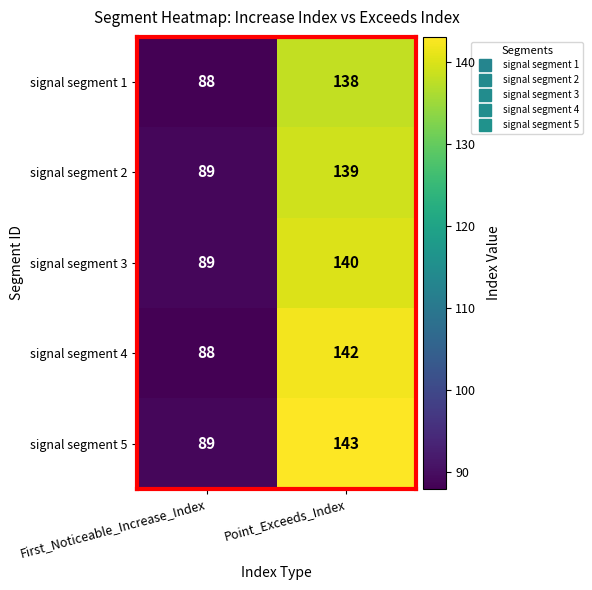

What is the difference between the maximum and minimum values in the signal segment 2 series?

50